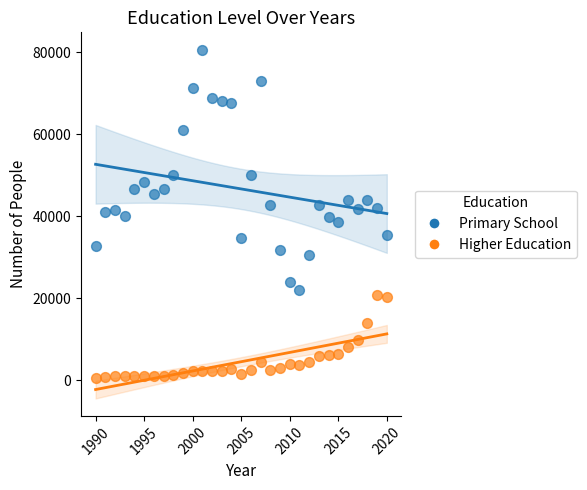

Which series has the widest spread of Y values?

Primary School